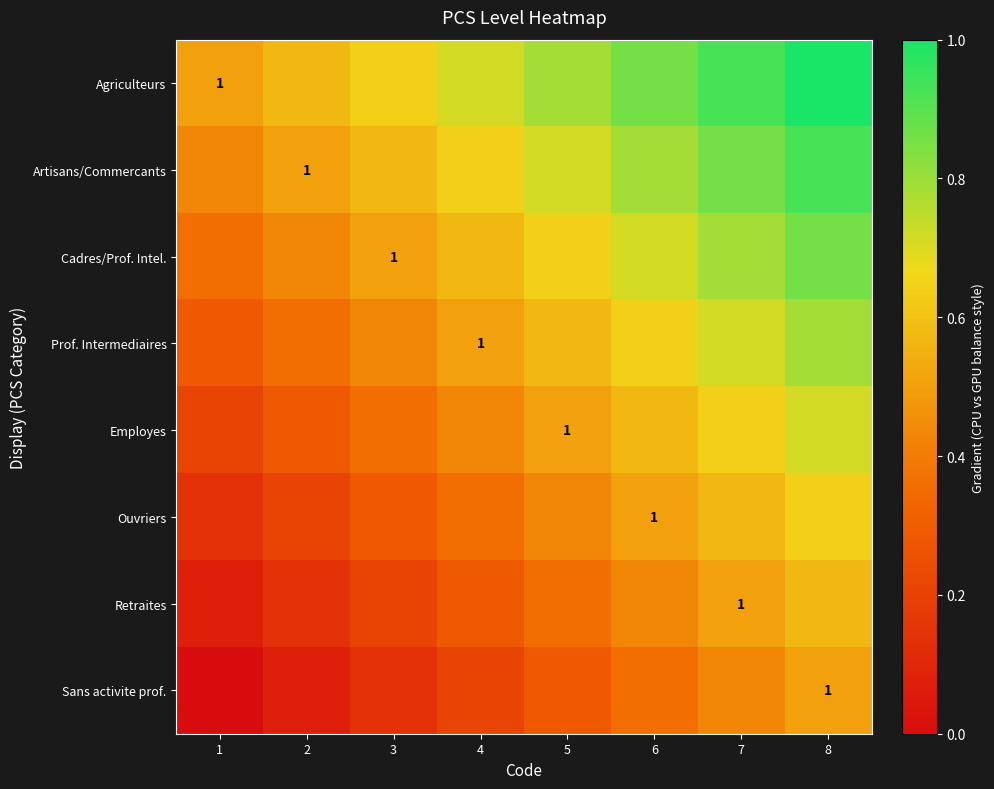

What is the sum of the Sans activite prof. values at 4 and 6?

0.6